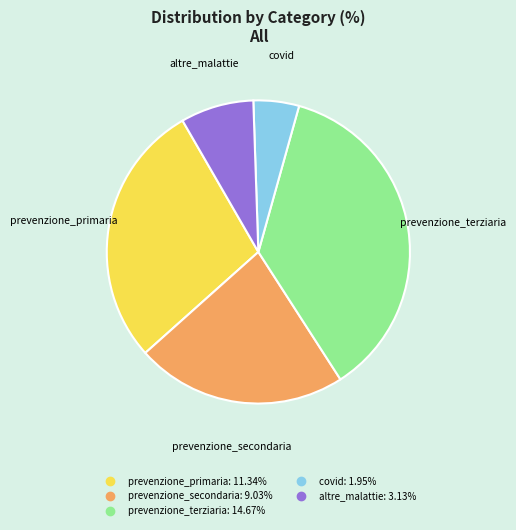

Is it true that prevenzione_primaria is 14% of the pie?

False